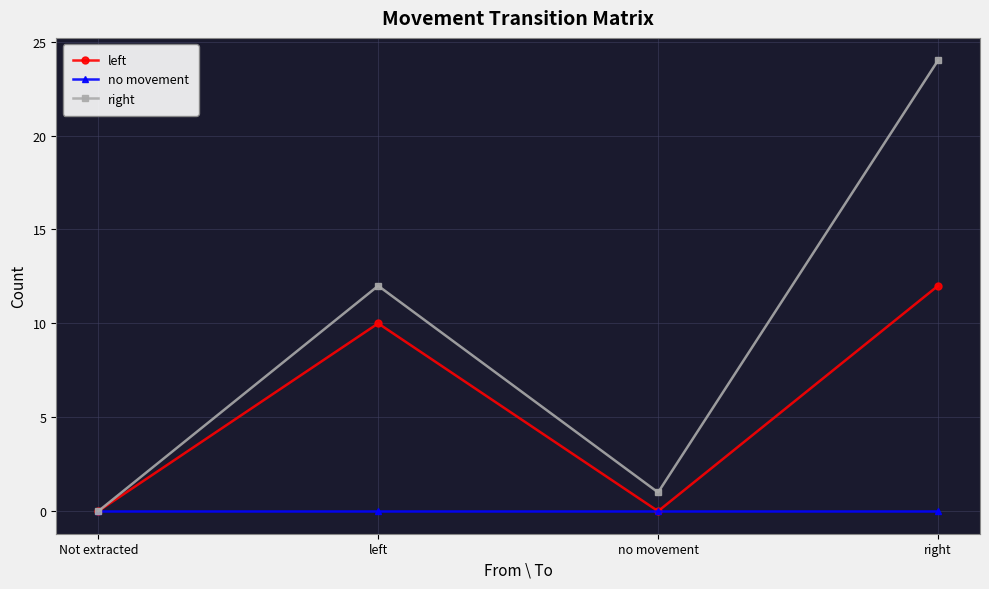

Which series has the widest spread of values?

right